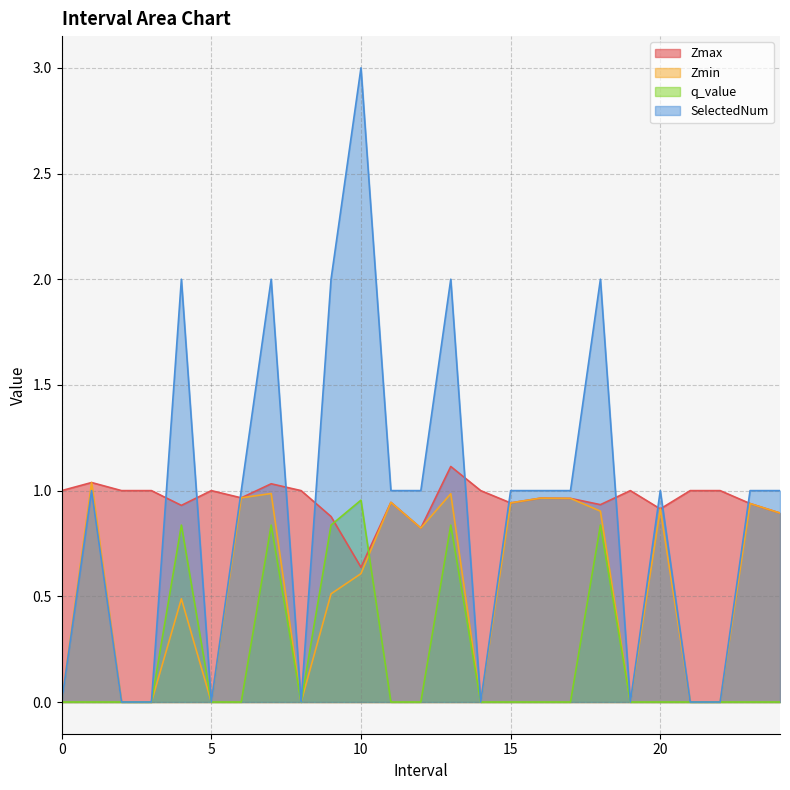

What is the sum of the q_value values at 9.0 and 3?

0.8